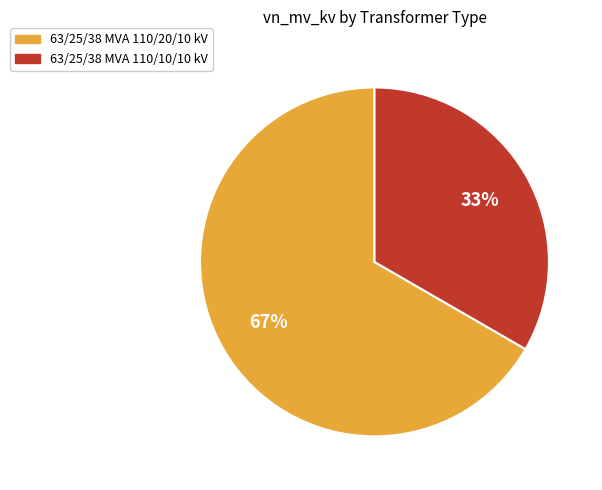

Combined, do 63/25/38 MVA 110/20/10 kV and 63/25/38 MVA 110/10/10 kV account for over 50%?

Yes